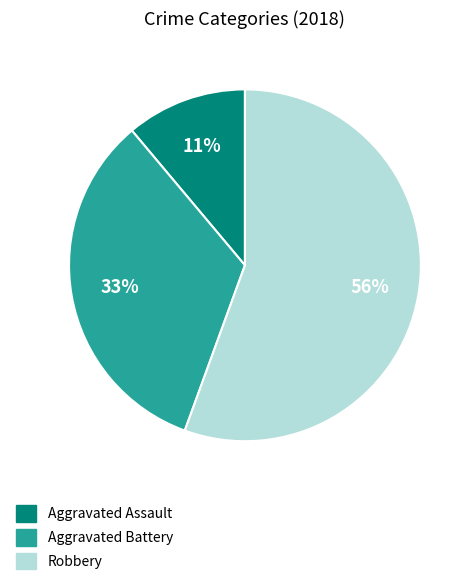

Count the number of slices in the pie.

3